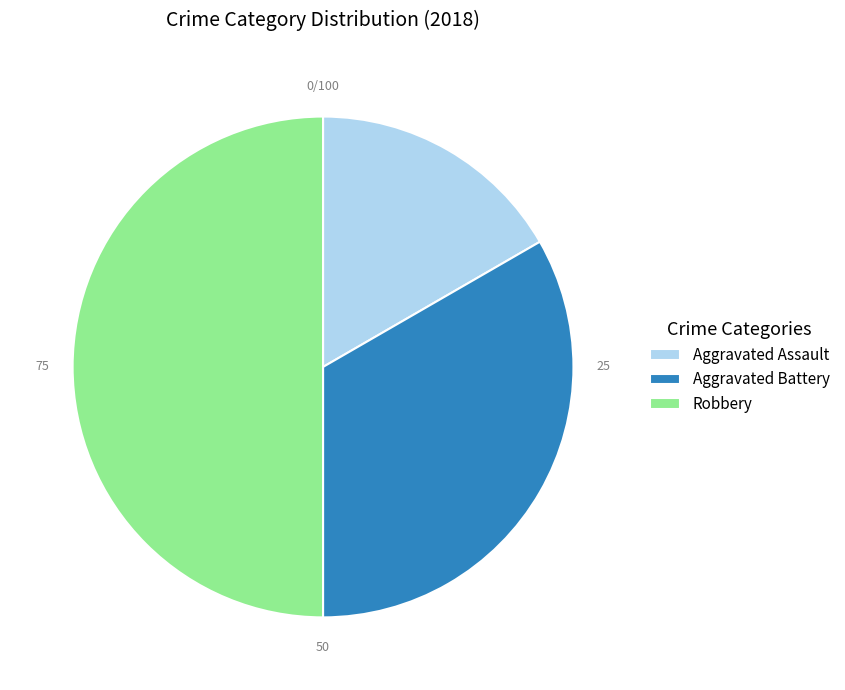

Between Aggravated Battery and Robbery, which is larger?

Robbery